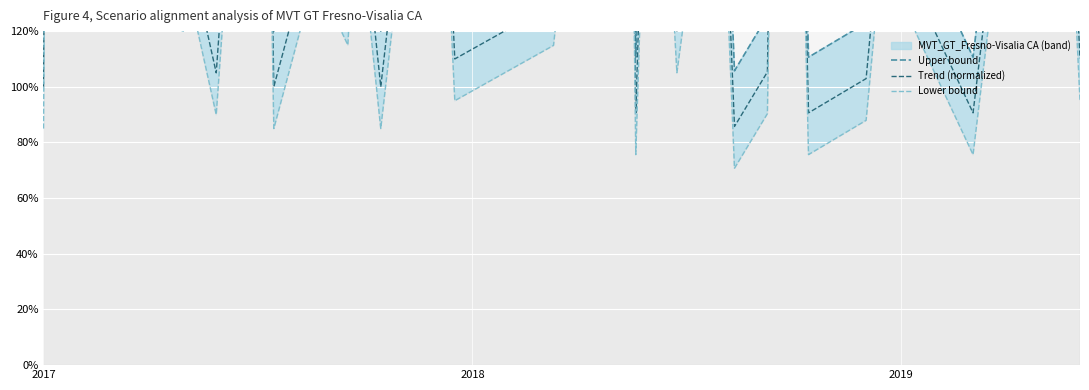

In Upper bound, how many points are lower than both neighbors (excluding endpoints)?

12